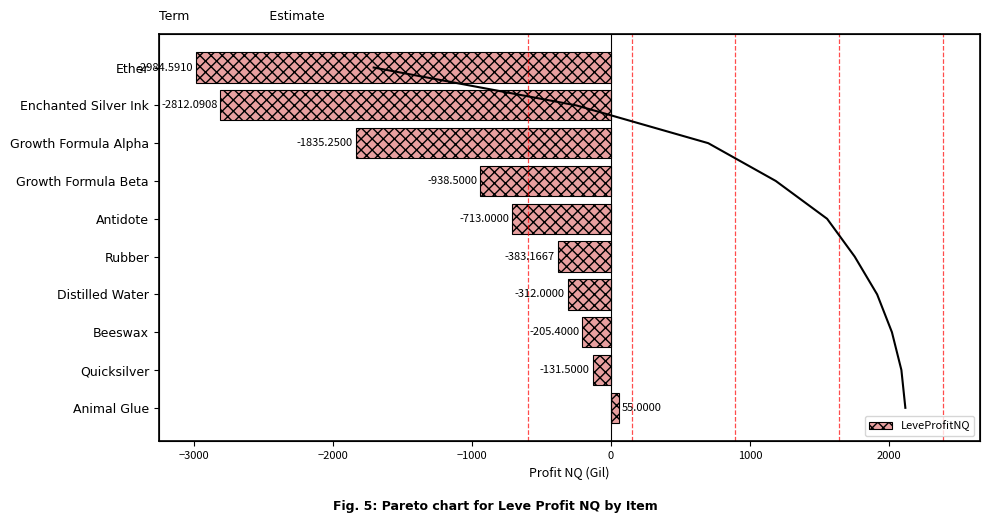

Reading right to left, what are all the values shown in this chart?

55.0	-131.5	-205.4	-312.0	-383.2	-713.0	-938.5	-1835.2	-2812.1	-2984.6